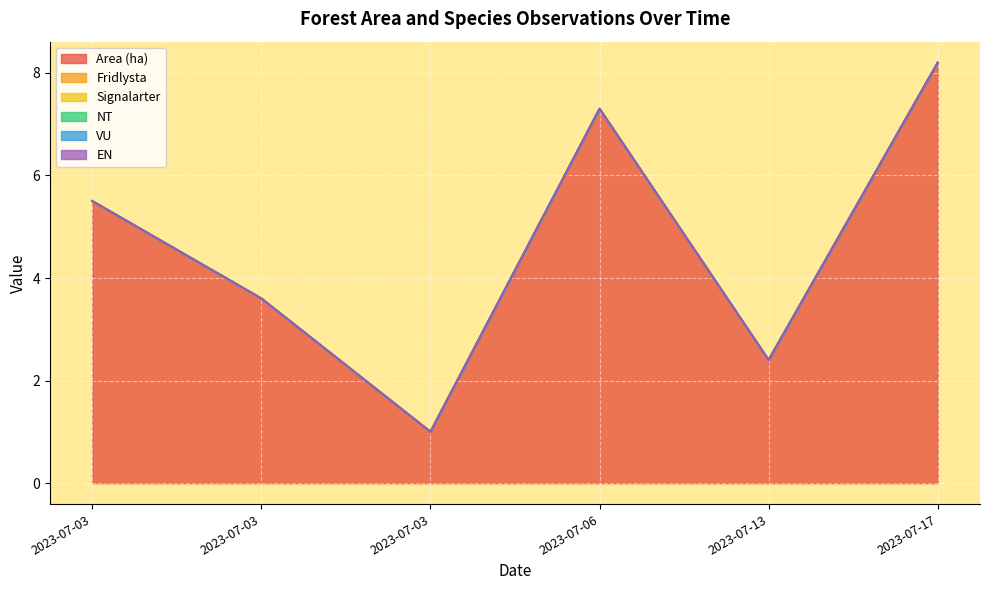

Reading left to right, transcribe all the data shown in this chart.

Area (ha): 2023-07-03=5.5	2023-07-03=3.6	2023-07-03=1.0	2023-07-06=7.3	2023-07-13=2.4	2023-07-17=8.2
Fridlysta: 2023-07-03=0.0	2023-07-03=0.0	2023-07-03=0.0	2023-07-06=0.0	2023-07-13=0.0	2023-07-17=0.0
Signalarter: 2023-07-03=0.0	2023-07-03=0.0	2023-07-03=0.0	2023-07-06=0.0	2023-07-13=0.0	2023-07-17=0.0
NT: 2023-07-03=0.0	2023-07-03=0.0	2023-07-03=0.0	2023-07-06=0.0	2023-07-13=0.0	2023-07-17=0.0
VU: 2023-07-03=0.0	2023-07-03=0.0	2023-07-03=0.0	2023-07-06=0.0	2023-07-13=0.0	2023-07-17=0.0
EN: 2023-07-03=0.0	2023-07-03=0.0	2023-07-03=0.0	2023-07-06=0.0	2023-07-13=0.0	2023-07-17=0.0